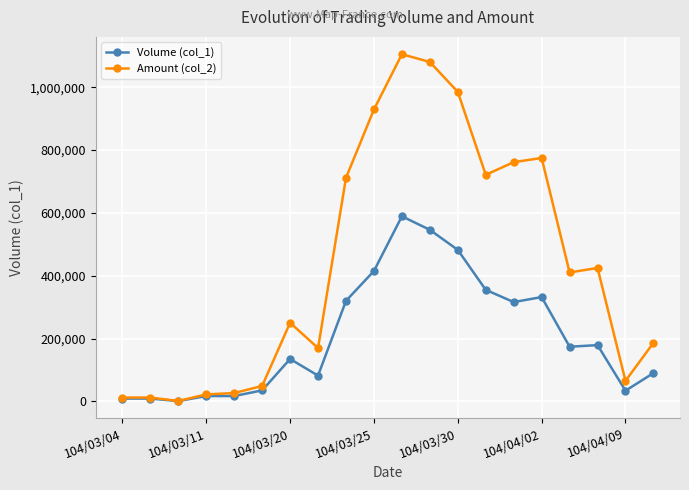

Which series has the largest total across all categories?

Amount (col_2)